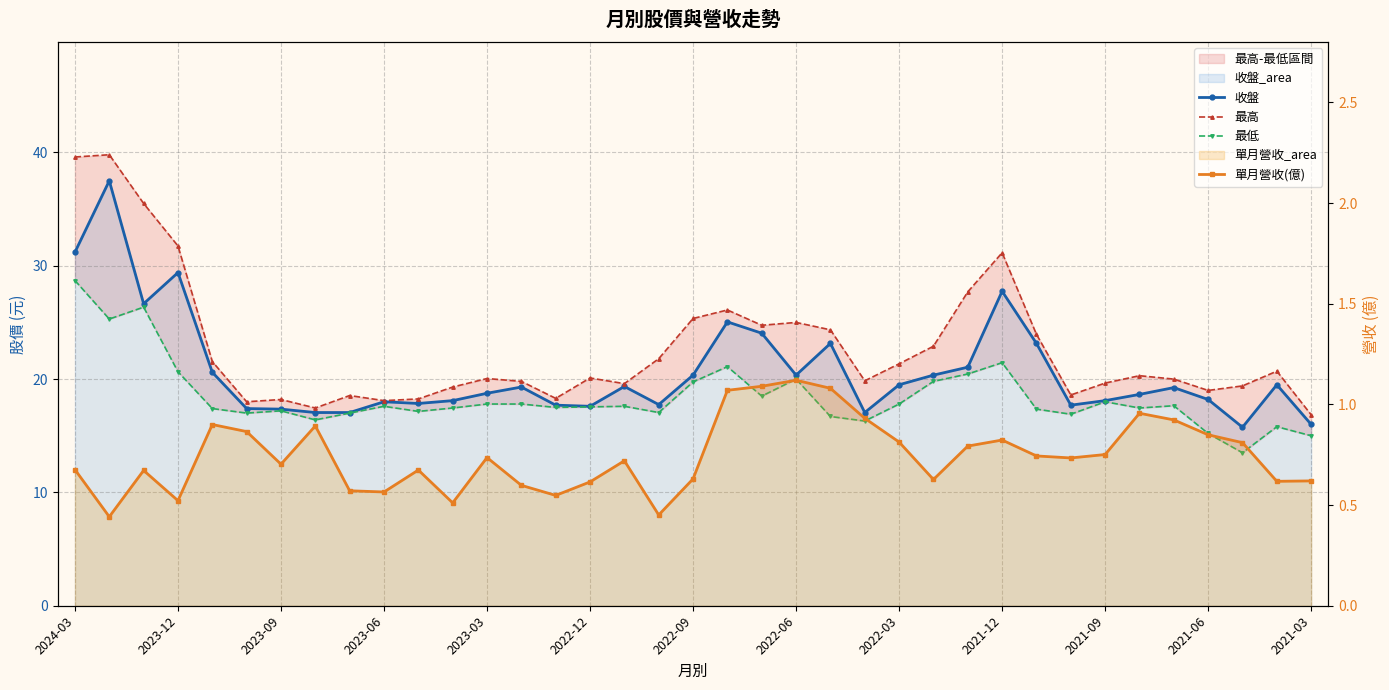

The value of 最低 at 2022-03 is 28.8. True or false?

False